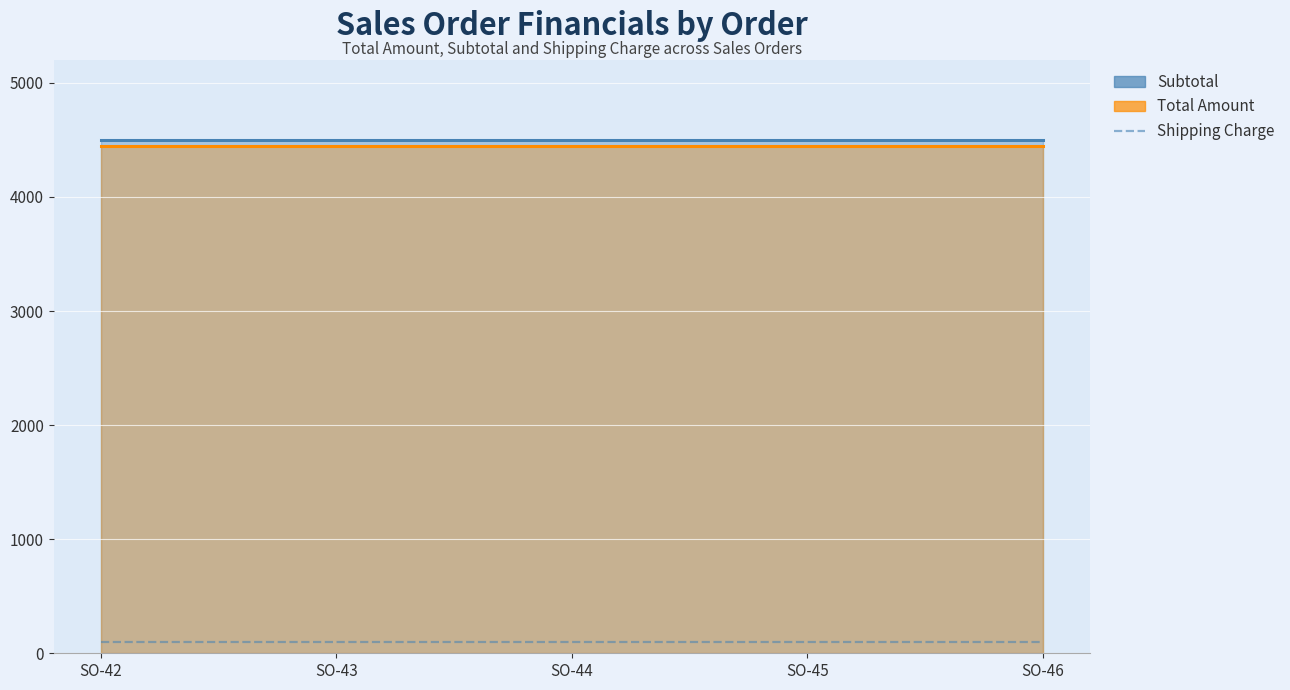

True or false: Subtotal has more than 2 interior local peaks.

False